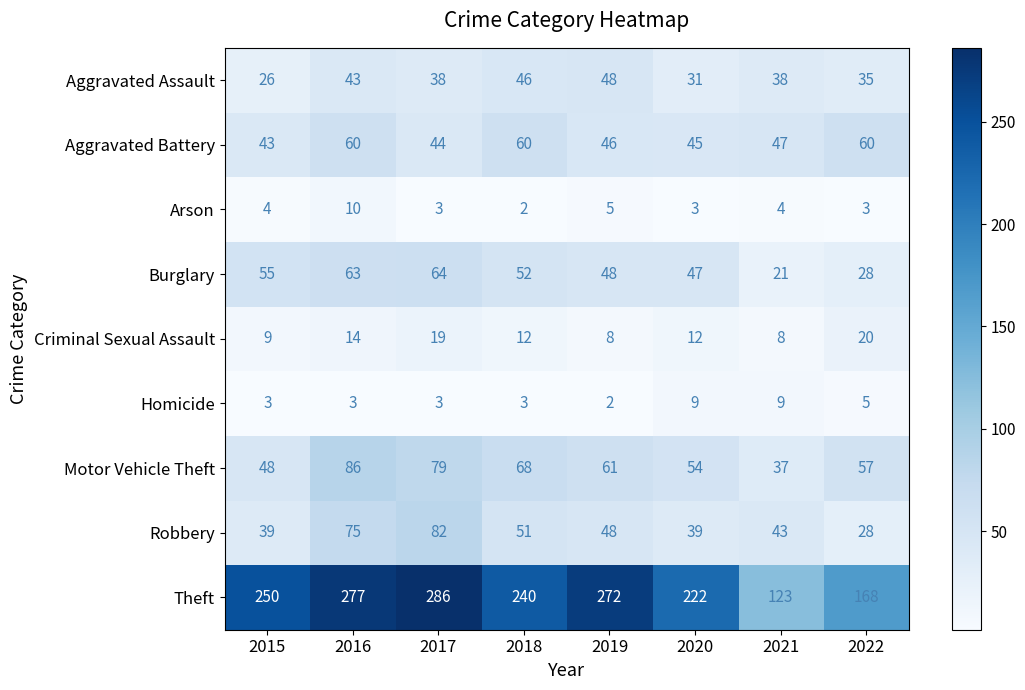

What is the average value of the Theft series?

230